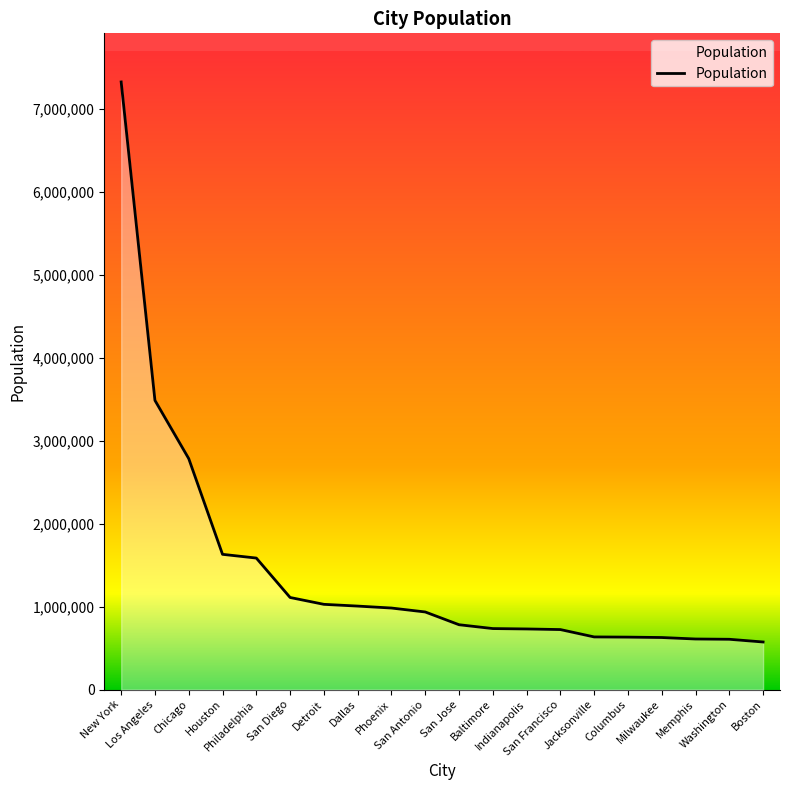

List the labels in order of value, smallest first.

Boston, Washington, Memphis, Milwaukee, Columbus, Jacksonville, San Francisco, Indianapolis, Baltimore, San Jose, San Antonio, Phoenix, Dallas, Detroit, San Diego, Philadelphia, Houston, Chicago, Los Angeles, New York